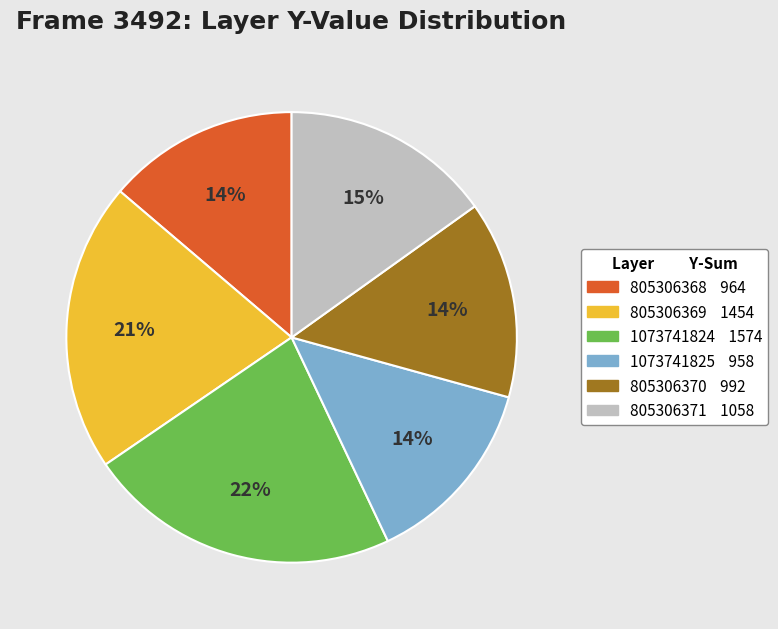

Is there any slice that represents more than half of the pie?

No